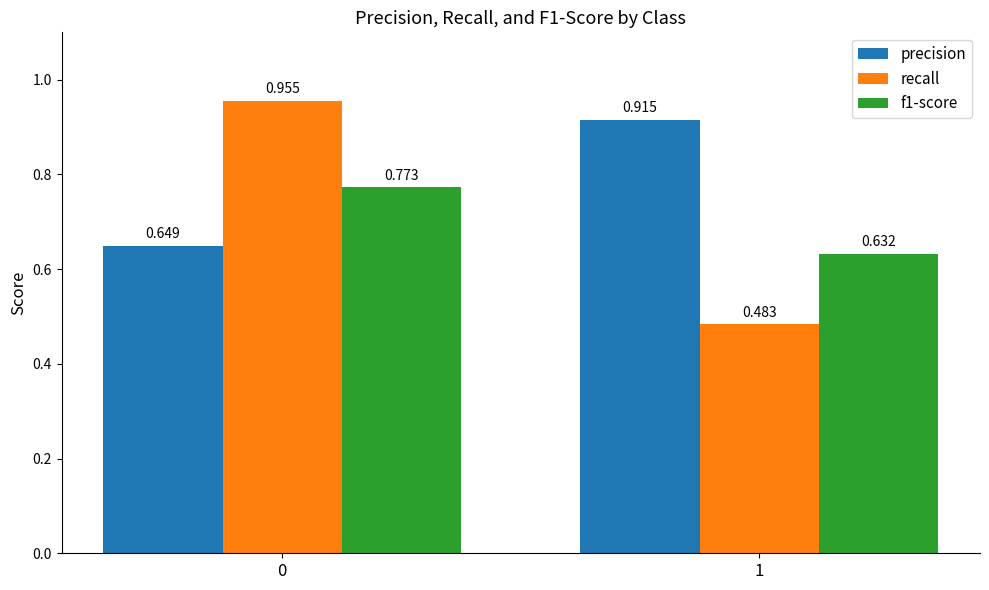

Is the value of f1-score at 0 greater than the value of recall at 0?

No